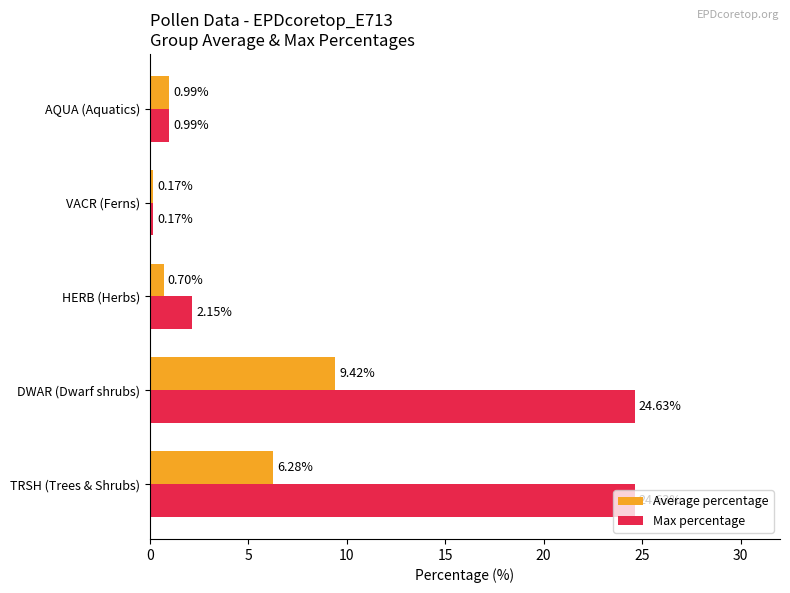

At which category is the sum across all series the highest?

DWAR (Dwarf shrubs)